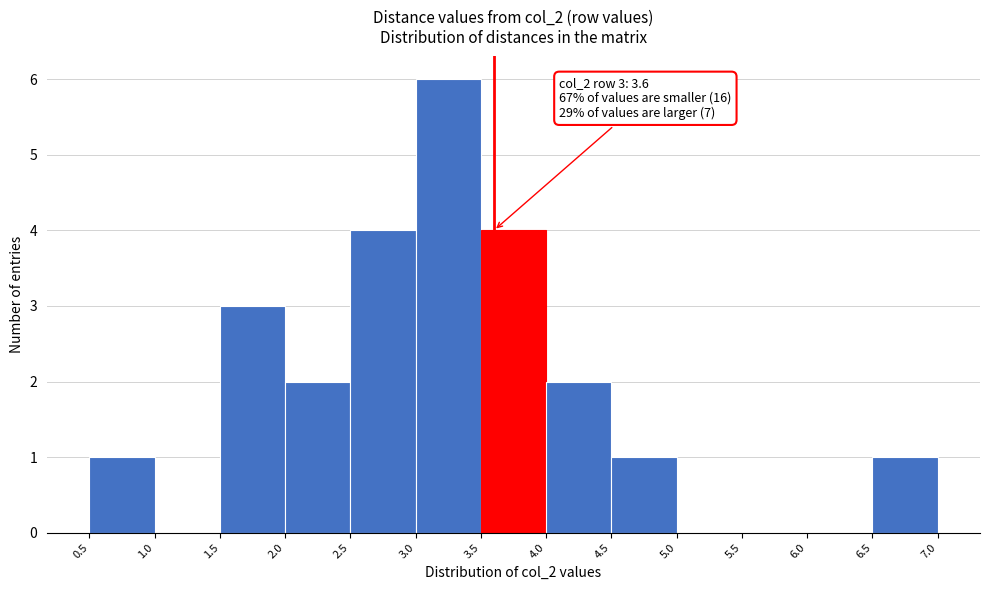

Which range on the x-axis has the tallest bar?

3.0 to 3.5